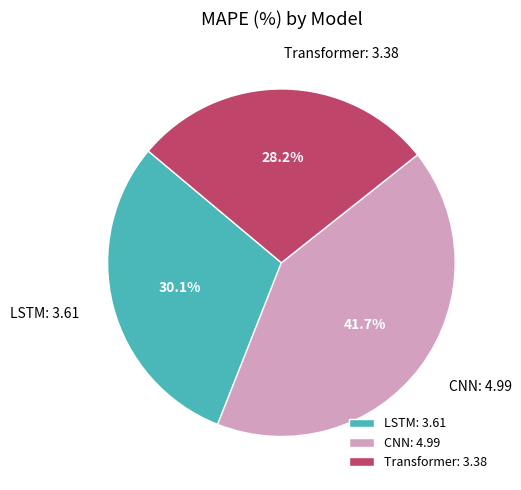

What percentage do LSTM and Transformer together represent?

58.3%